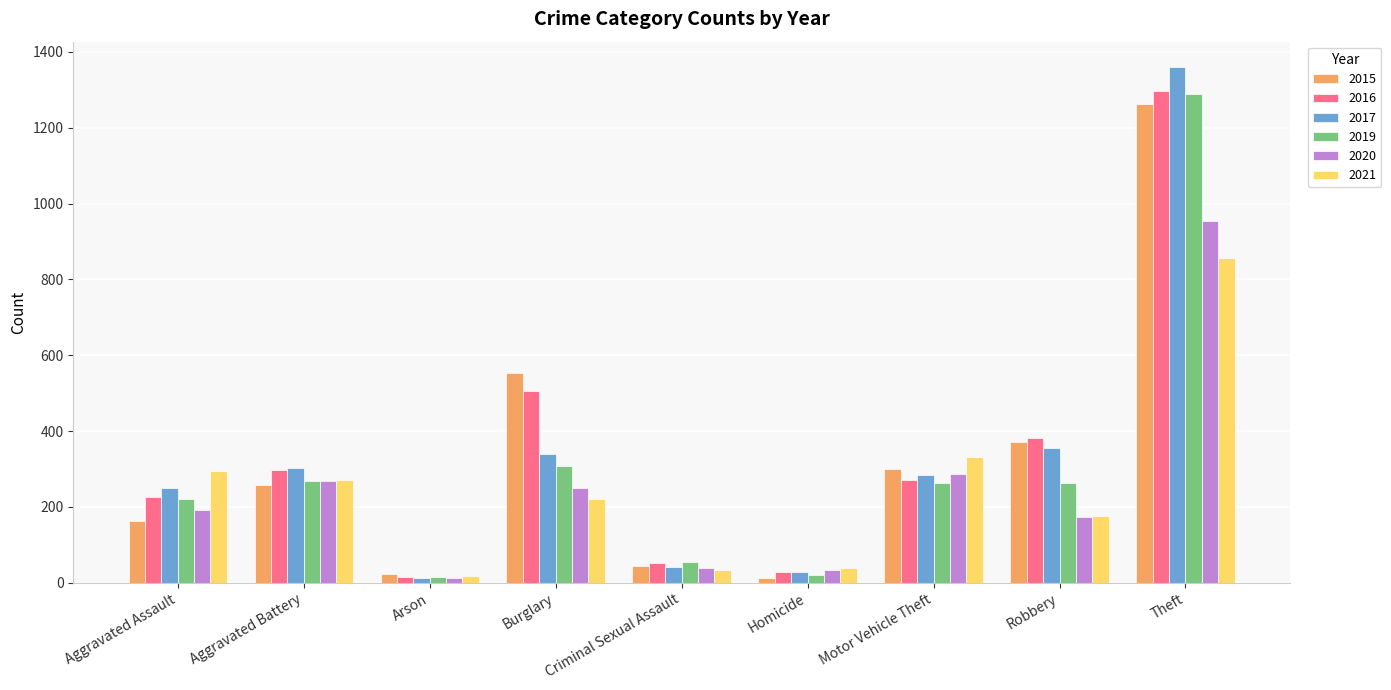

Is it true that 2021 equals 220 at Burglary?

True